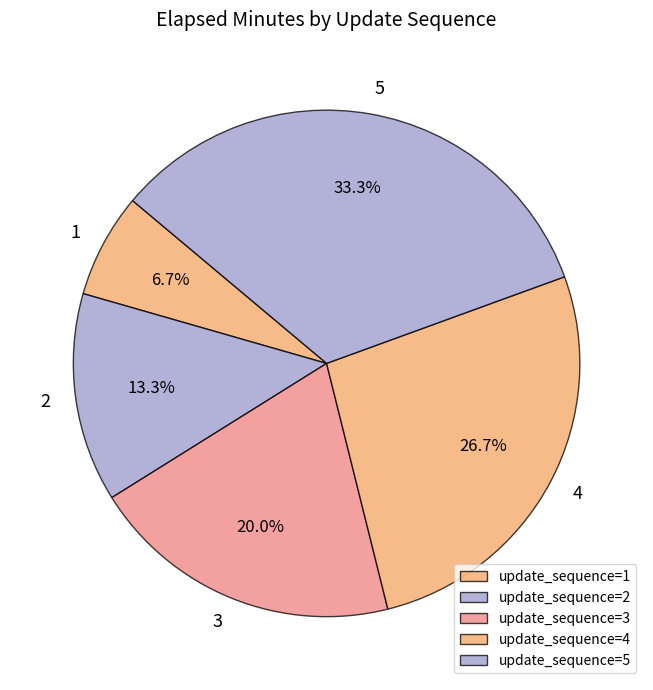

Is there any slice that represents more than half of the pie?

No